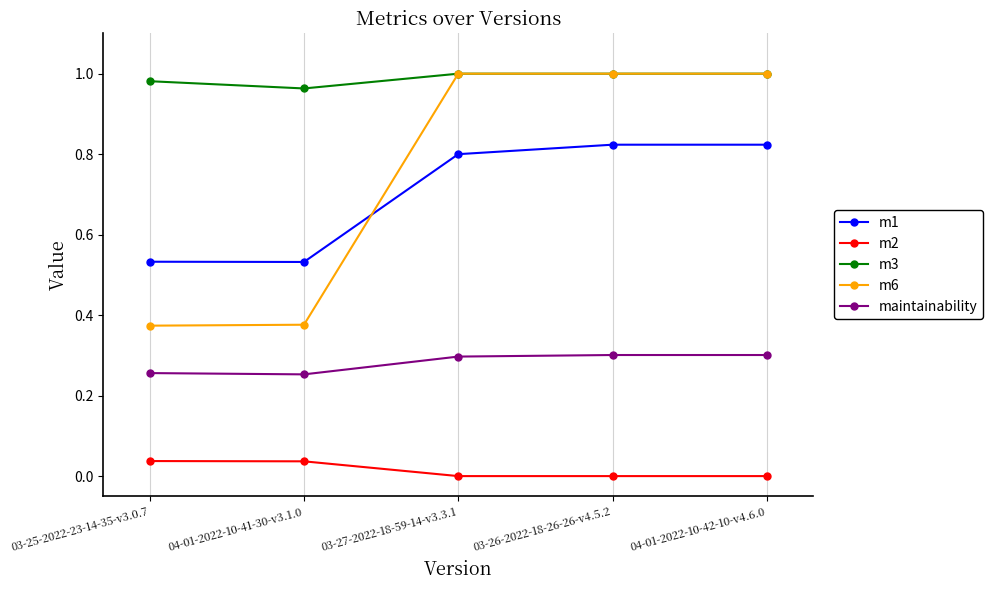

How many maintainability values are between 0 and 1?

5